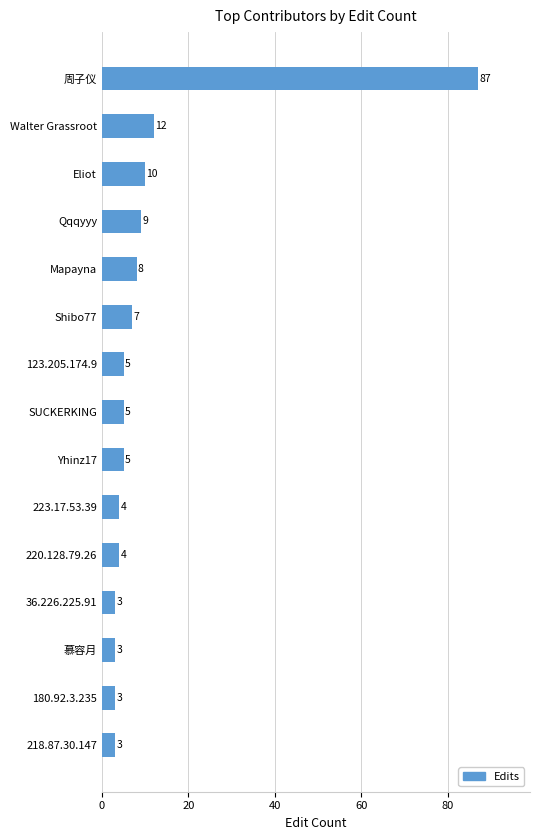

The value at 223.17.53.39 is 7. True or false?

False